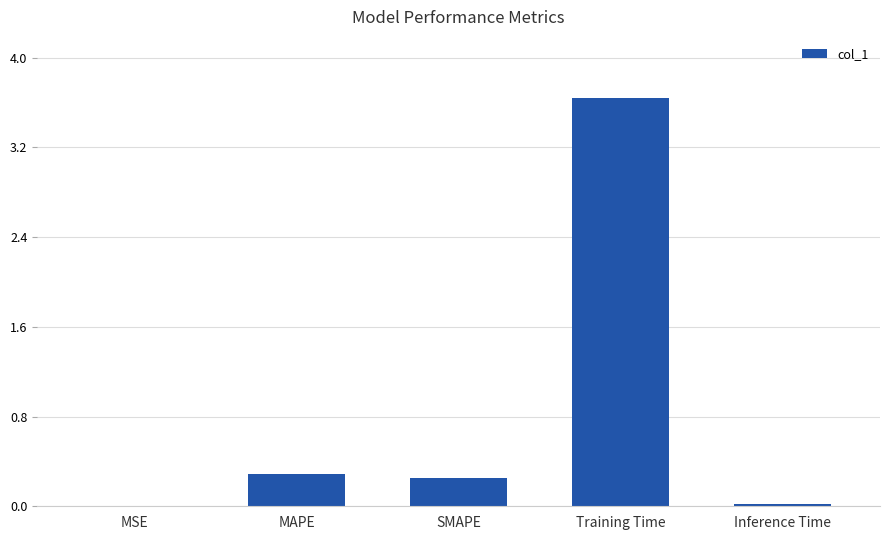

What is the sum of all values?

4.2